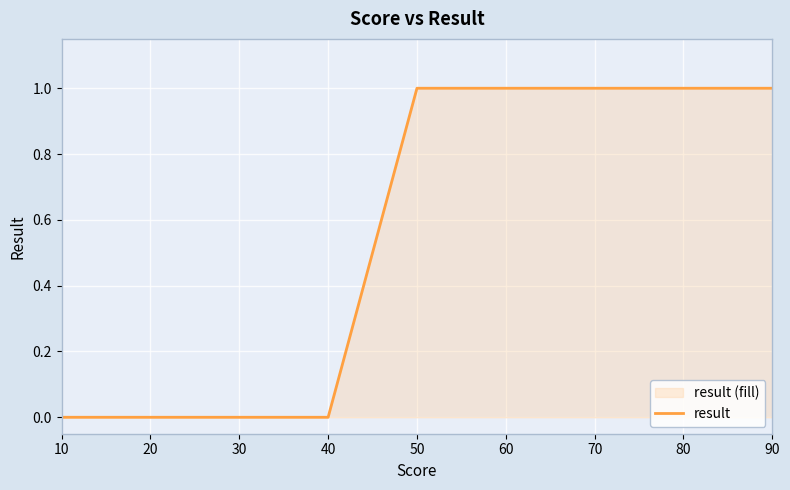

True or false: the data shows 2 at 50.

False